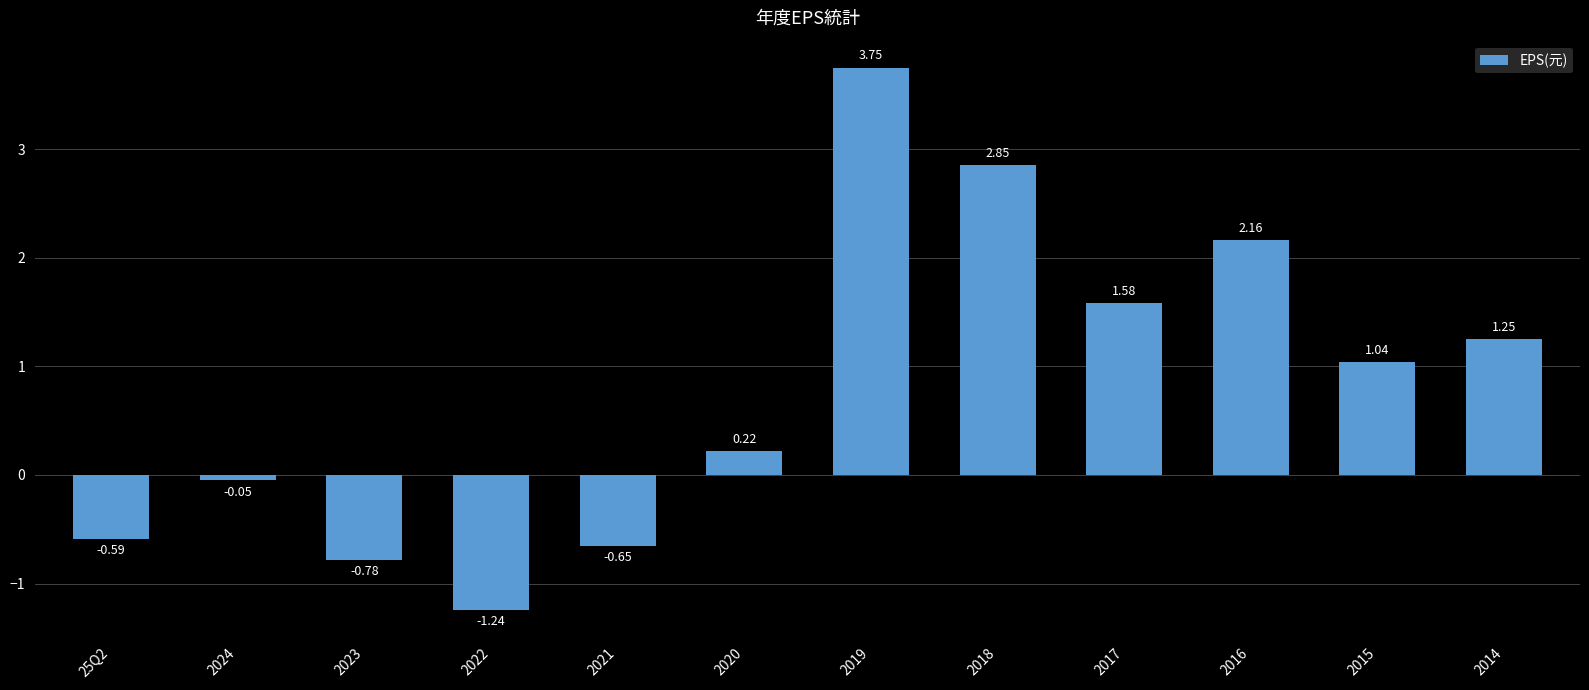

Where does the data first go above 1?

2019